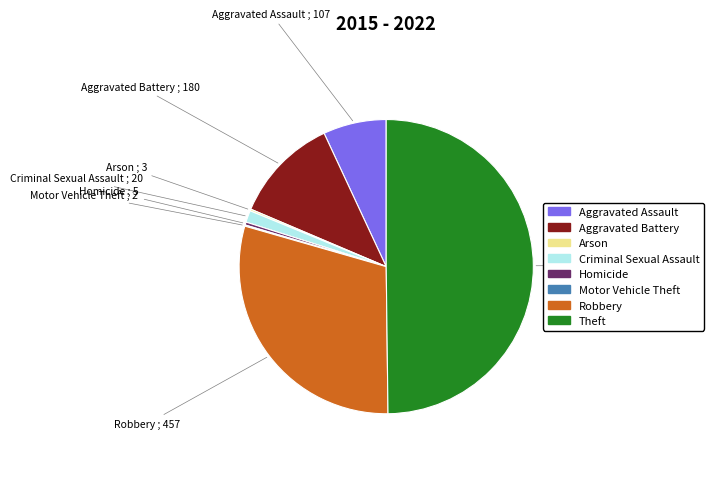

Which category has the biggest portion of the pie?

Theft